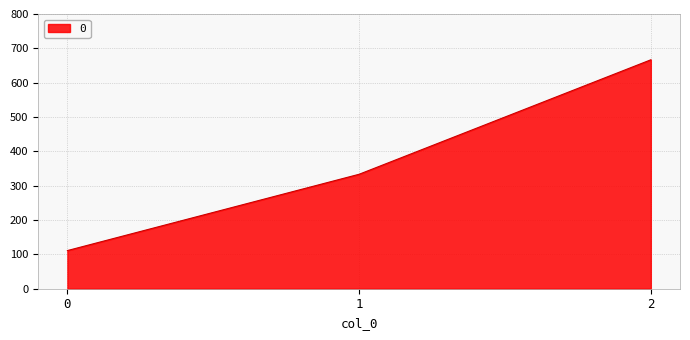

True or false: the data shows 58.9 at 0.

False